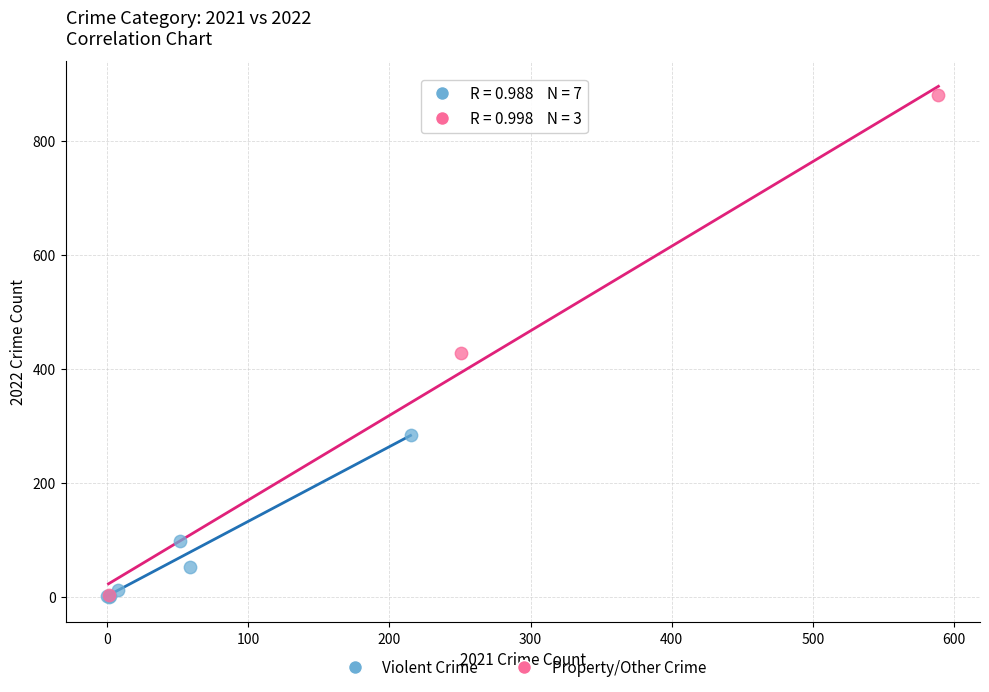

Which series reaches the maximum Y coordinate?

Property/Other Crime